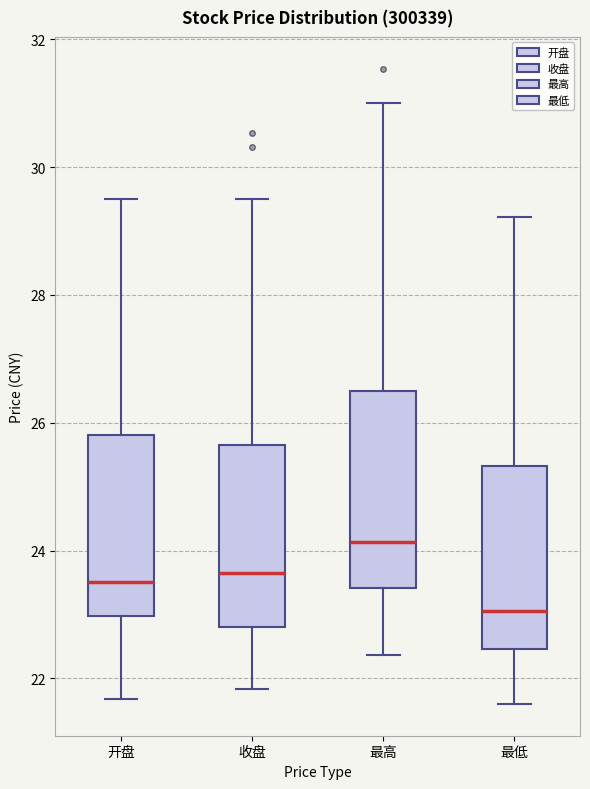

Where does the median line of the box for 开盘 sit on the y-axis? The values are not printed on the chart, so give them approximately, as read against the axis.

23.6